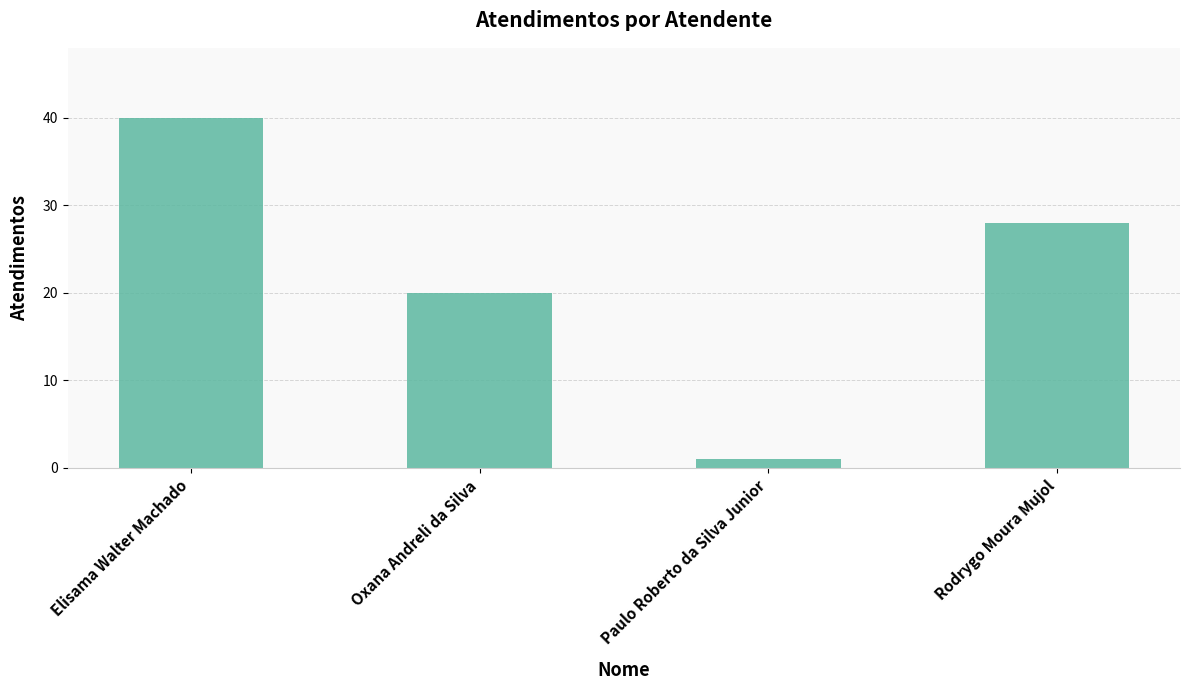

Reading left to right, what are all the values shown in this chart?

Elisama Walter Machado=40	Oxana Andreli da Silva=20	Paulo Roberto da Silva Junior=1	Rodrygo Moura Mujol=28